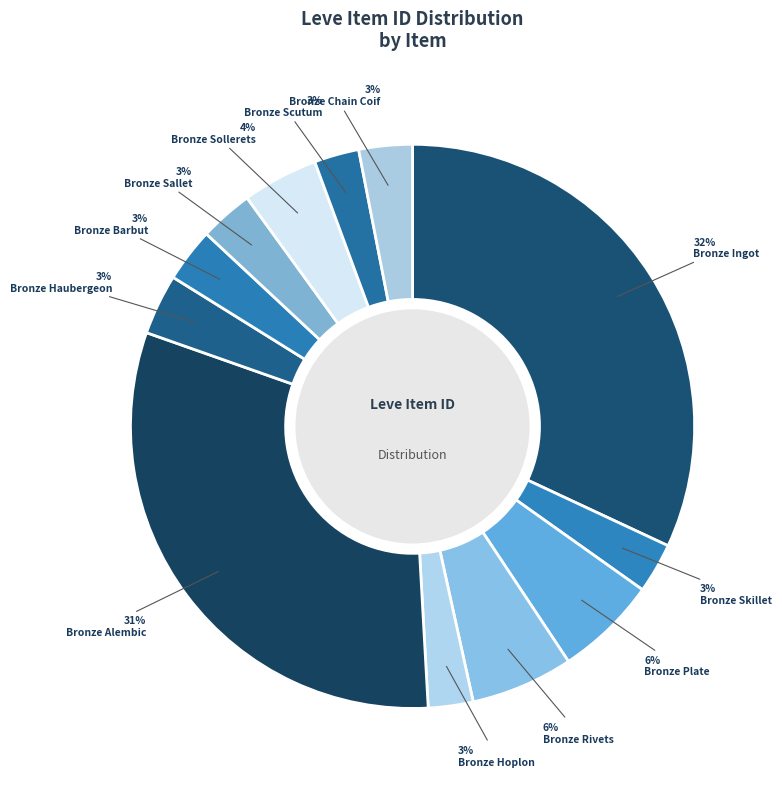

Is there any slice that represents more than half of the pie?

No